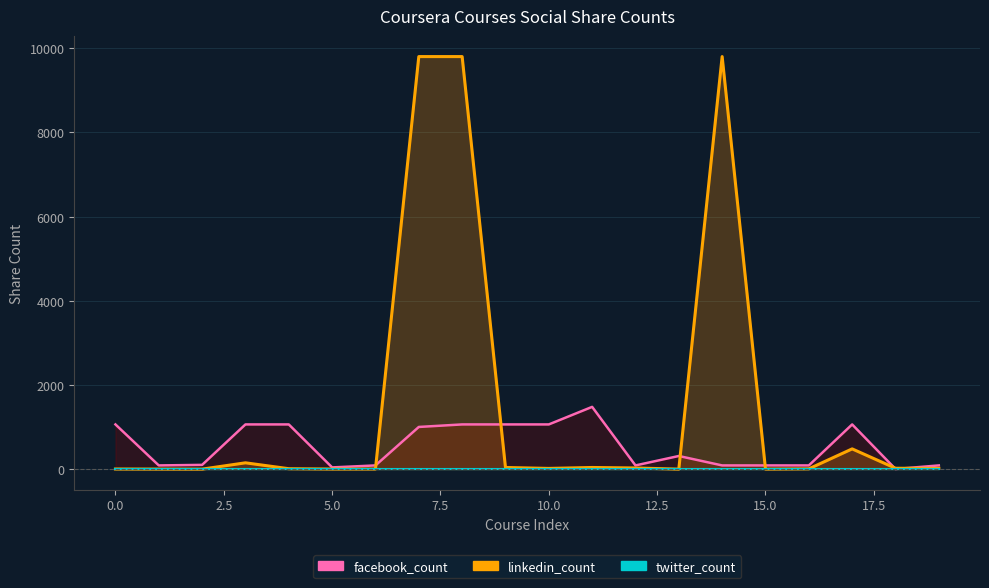

In facebook_count, how many points are lower than both neighbors (excluding endpoints)?

4